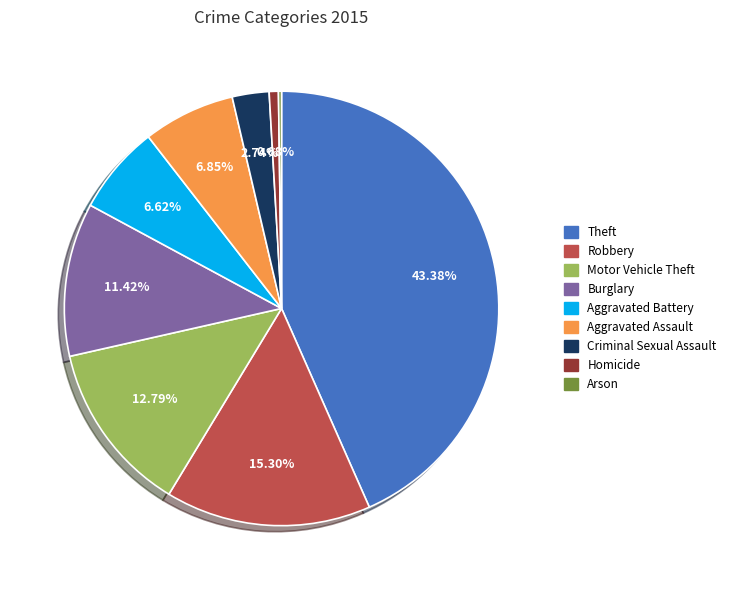

Is Criminal Sexual Assault the majority of the pie?

No